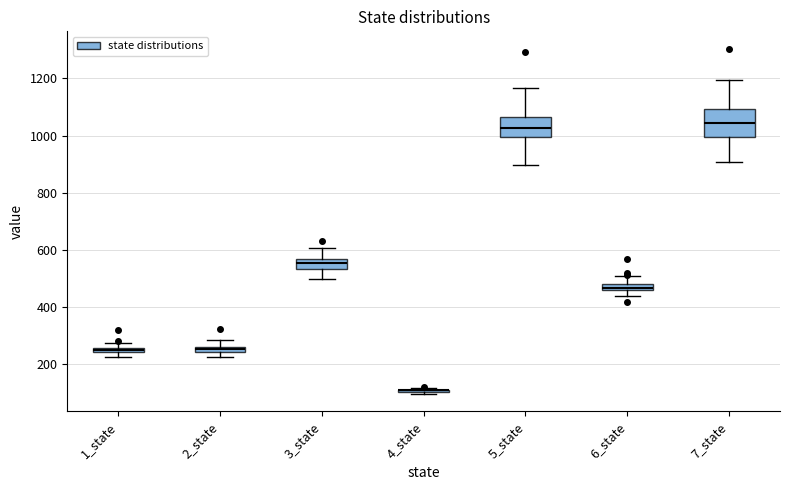

Where is the lower edge of the box for 2_state on the y-axis? The values are not printed on the chart, so give them approximately, as read against the axis.

240